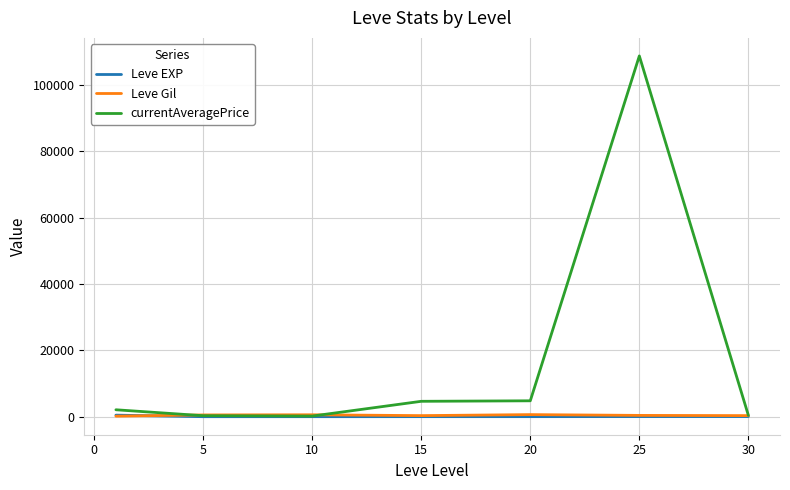

Which series has the largest total across all categories?

currentAveragePrice